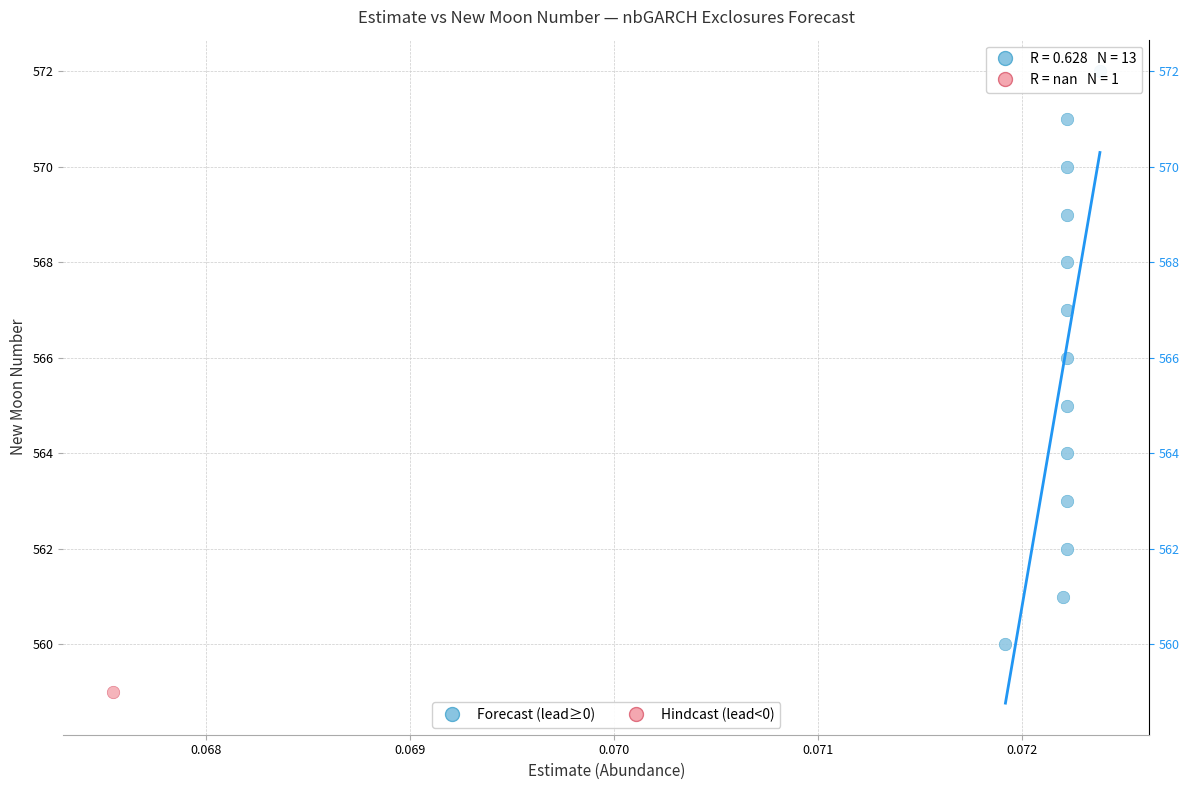

What are all the series names shown in the legend?

Forecast (lead≥0), Hindcast (lead<0)